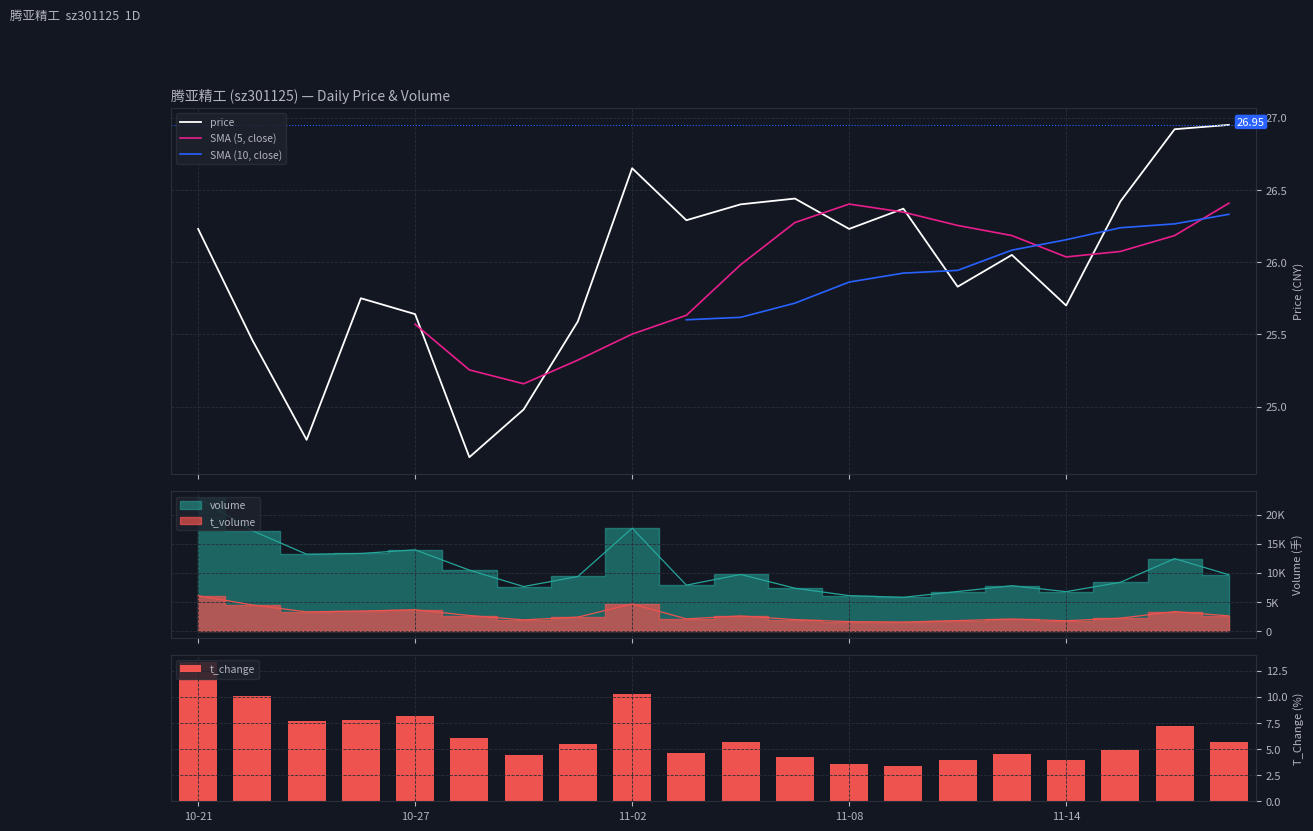

Is it true that price equals 18.0 at 18?

False